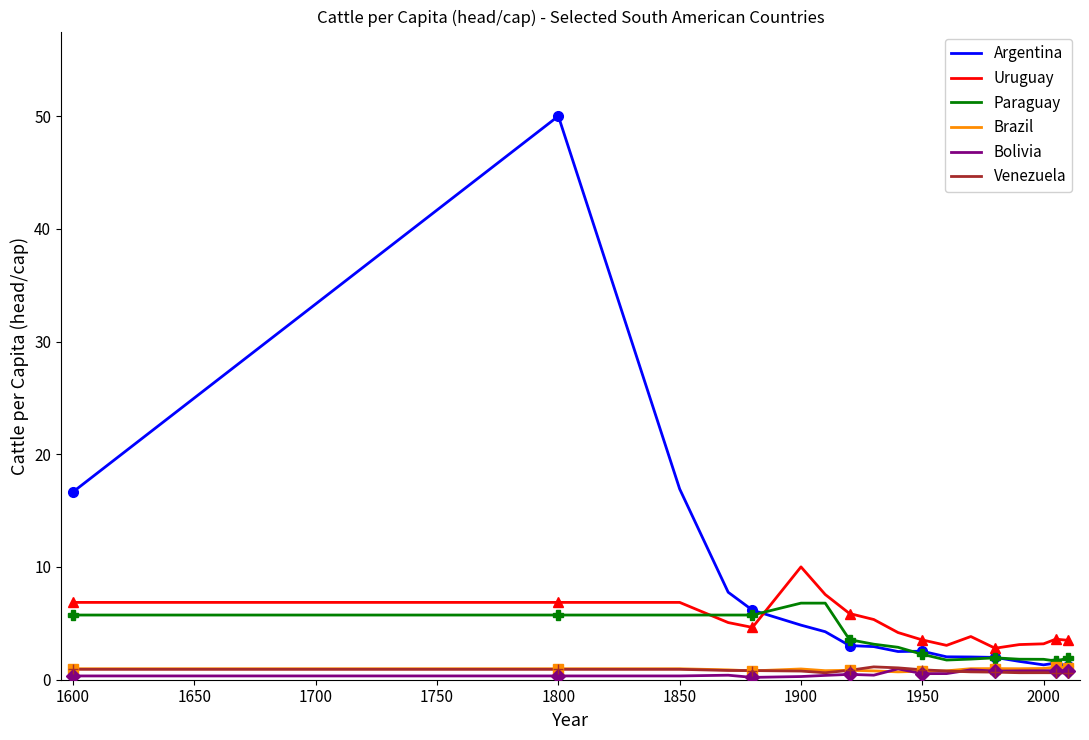

Reading right to left, transcribe all the data shown in this chart.

Argentina: 1.2	1.5	1.3	1.6	2.0	2.0	2.0	2.5	2.5	2.9	3.0	4.3	4.8	6.2	7.8	16.9	50.0	41.7	33.3	16.7
Uruguay: 3.5	3.6	3.2	3.1	2.8	3.8	3.0	3.5	4.2	5.3	5.9	7.6	10.0	4.6	5.1	6.9	6.9	6.9	6.9	6.9
Paraguay: 1.9	1.7	1.8	1.8	1.9	1.8	1.7	2.3	2.9	3.2	3.6	6.8	6.8	5.7	5.7	5.7	5.7	5.7	5.7	5.7
Brazil: 1.1	1.1	1.0	1.0	1.0	1.0	0.8	0.8	0.7	0.8	0.8	0.8	1.0	0.8	0.9	1.0	1.0	1.0	1.0	1.0
Bolivia: 0.8	0.8	0.8	0.8	0.8	0.9	0.5	0.5	1.0	0.4	0.5	0.4	0.3	0.2	0.4	0.3	0.3	0.3	0.3	0.3
Venezuela: 0.6	0.6	0.6	0.6	0.7	0.7	0.8	0.9	1.1	1.1	0.8	0.6	0.8	0.8	0.8	0.9	0.9	0.9	0.9	0.9